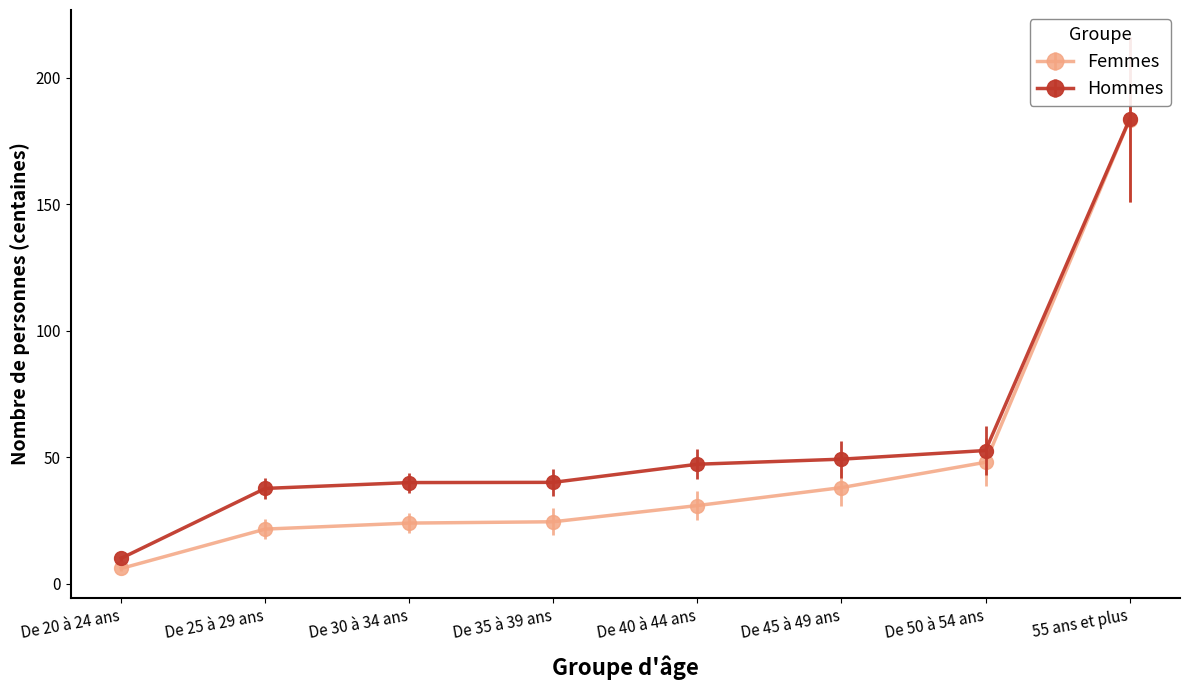

Which series has the largest total across all categories?

Hommes